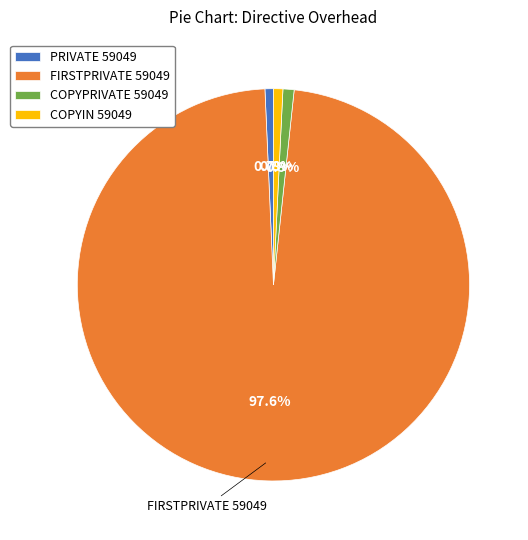

How many segments does this pie chart have?

4